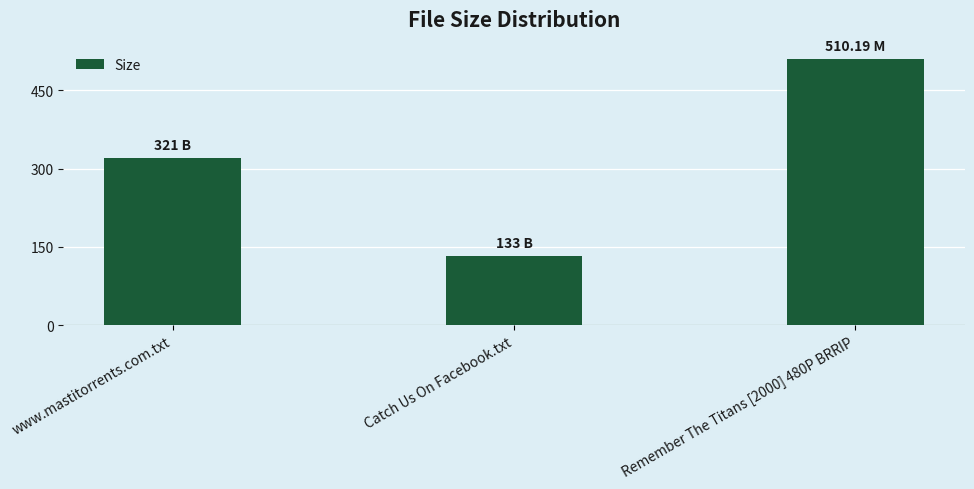

What is the ratio of the value at www.mastitorrents.com.txt to the value at Remember The Titans [2000] 480P BRRIP?

0.6